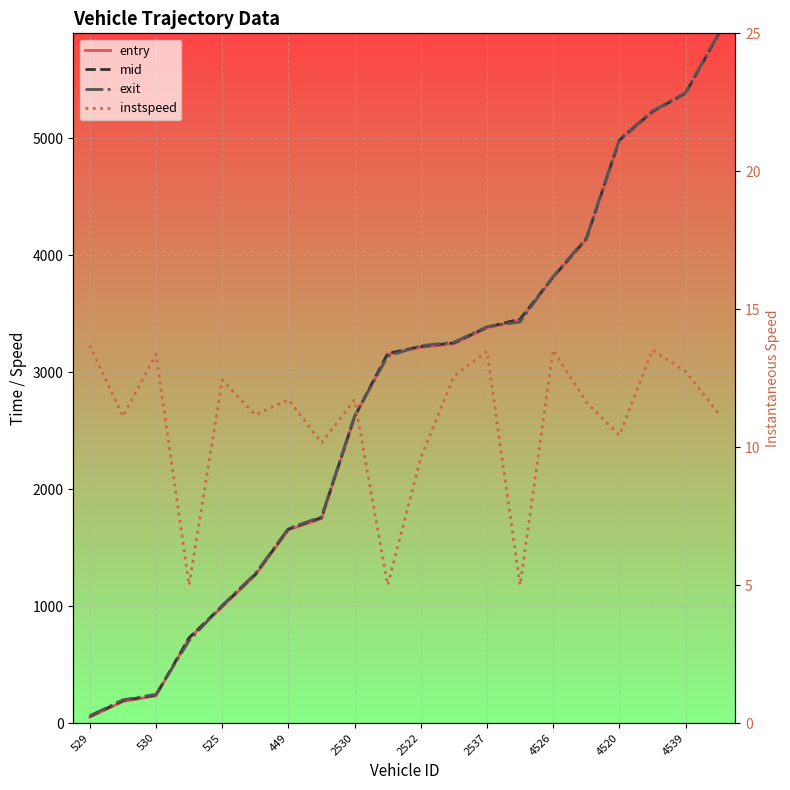

What is the average value of the instspeed series?

11.0